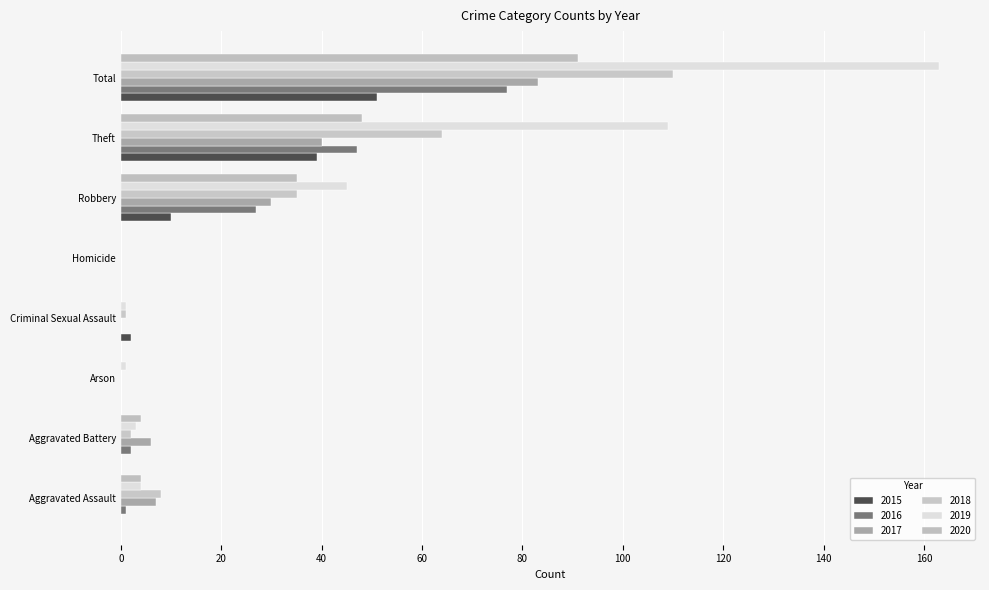

How many data points does each series have?

8